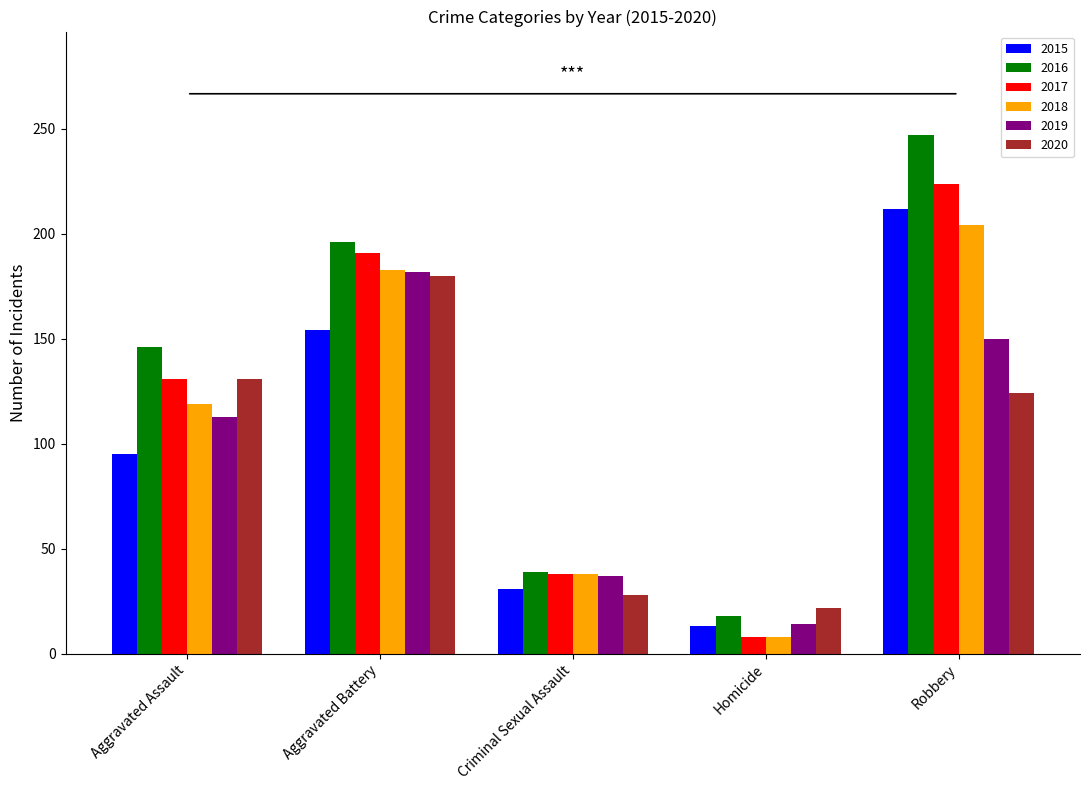

How many categories are shown in the chart?

5